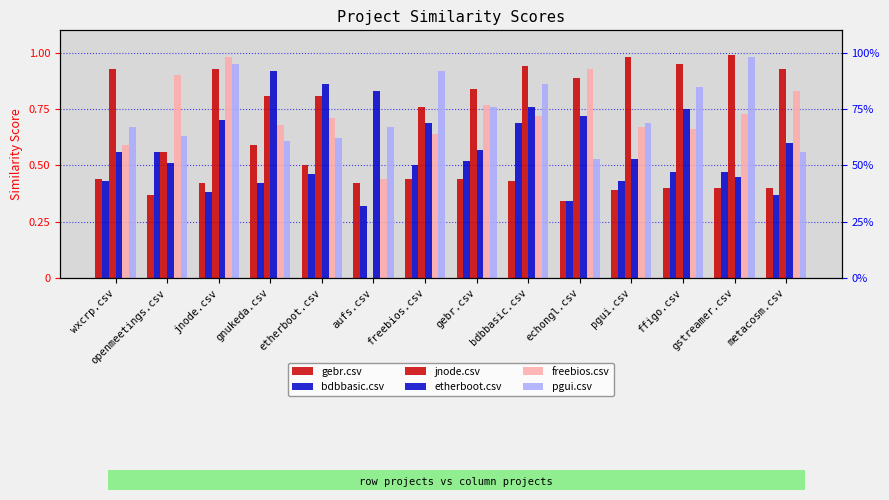

What is the sum of the bdbbasic.csv values at openmeetings.csv and jnode.csv?

0.9